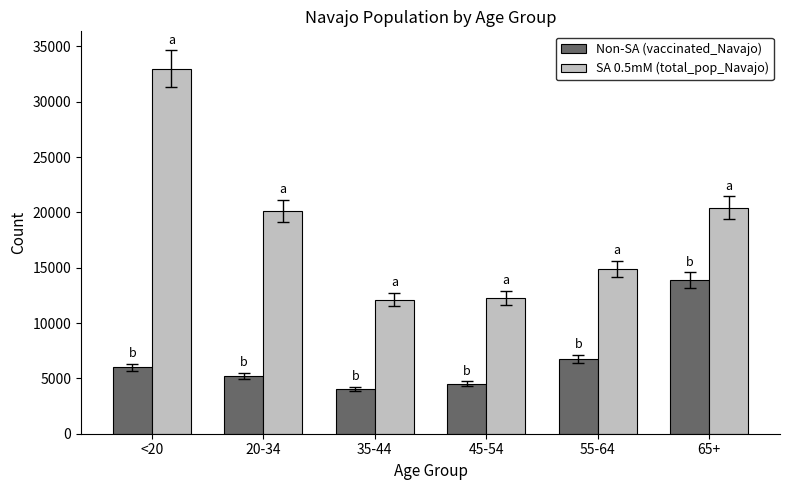

List the series in order of their overall mean, highest first.

SA 0.5mM (total_pop_Navajo), Non-SA (vaccinated_Navajo)